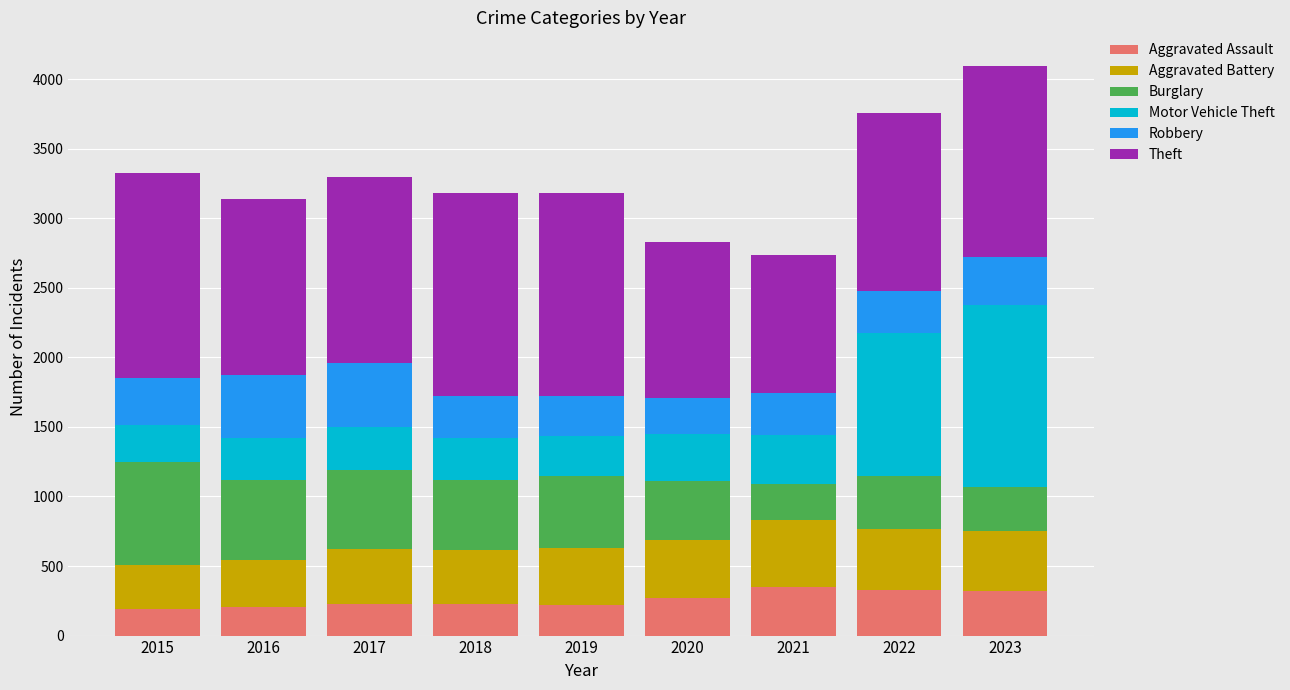

Are the bars horizontal?

No